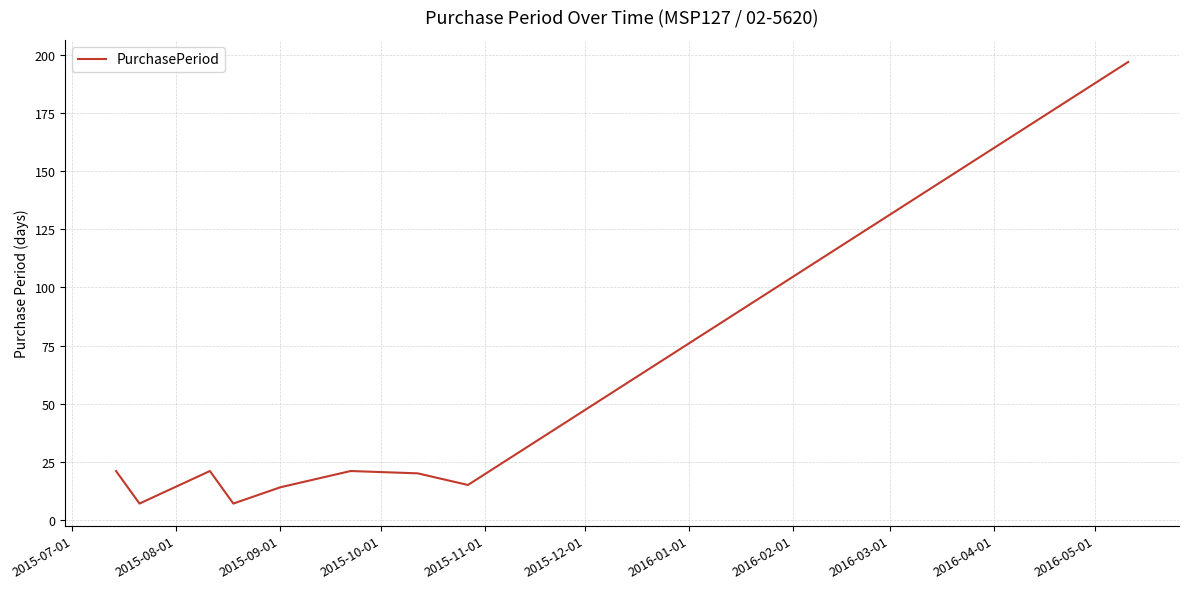

What is the maximum value shown in the chart?

197